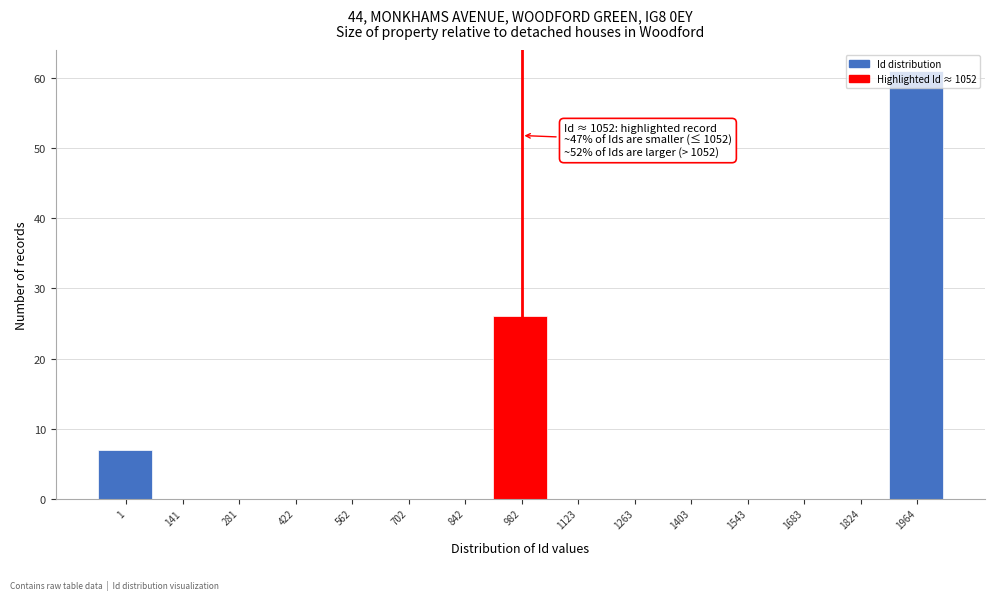

What is the sum of the values at 1 and 1964?

68